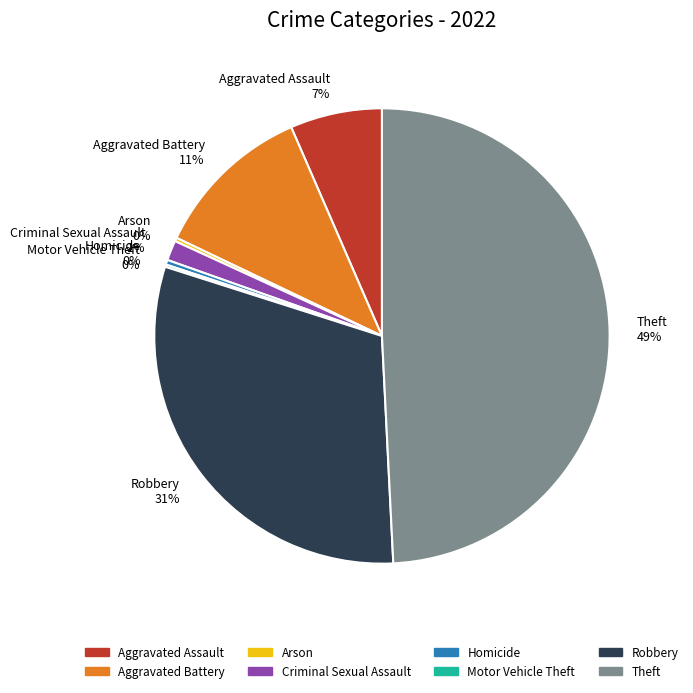

Combined, do Robbery and Theft account for over 50%?

Yes